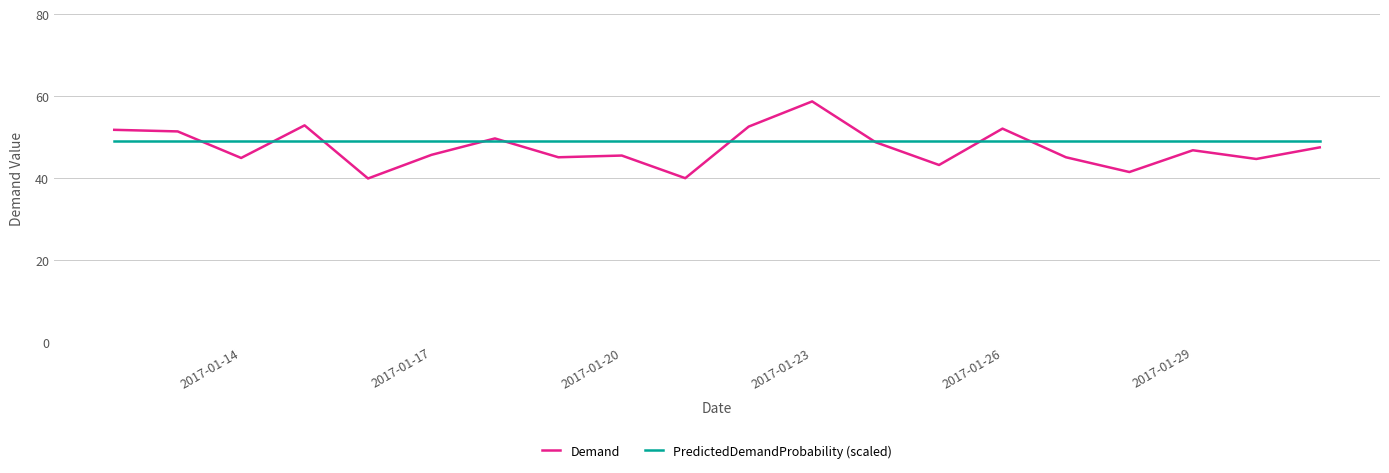

Is this an area chart (filled region under the line)?

No